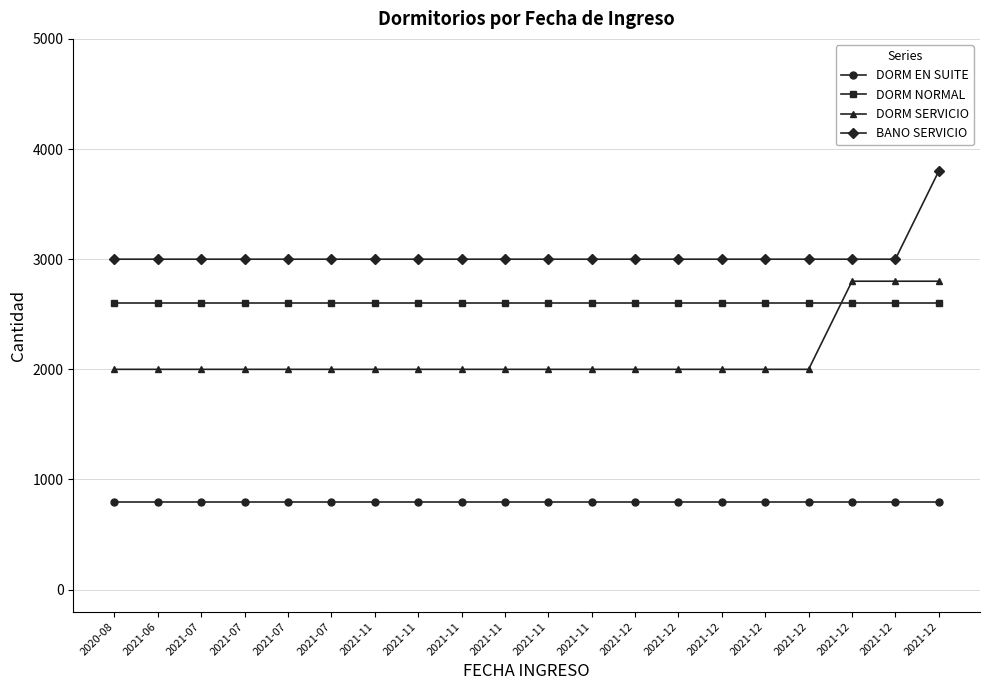

What is the label of the 5th point from the right?

2021-12